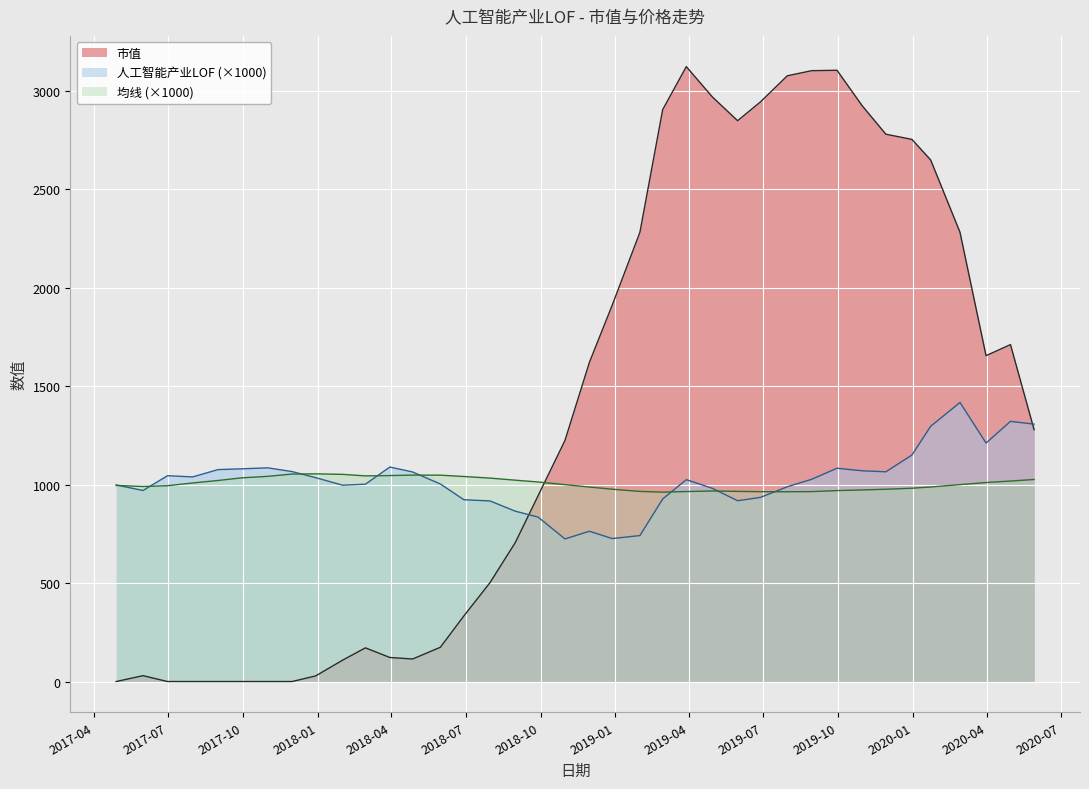

In 人工智能产业LOF, how many points are lower than both neighbors (excluding endpoints)?

8